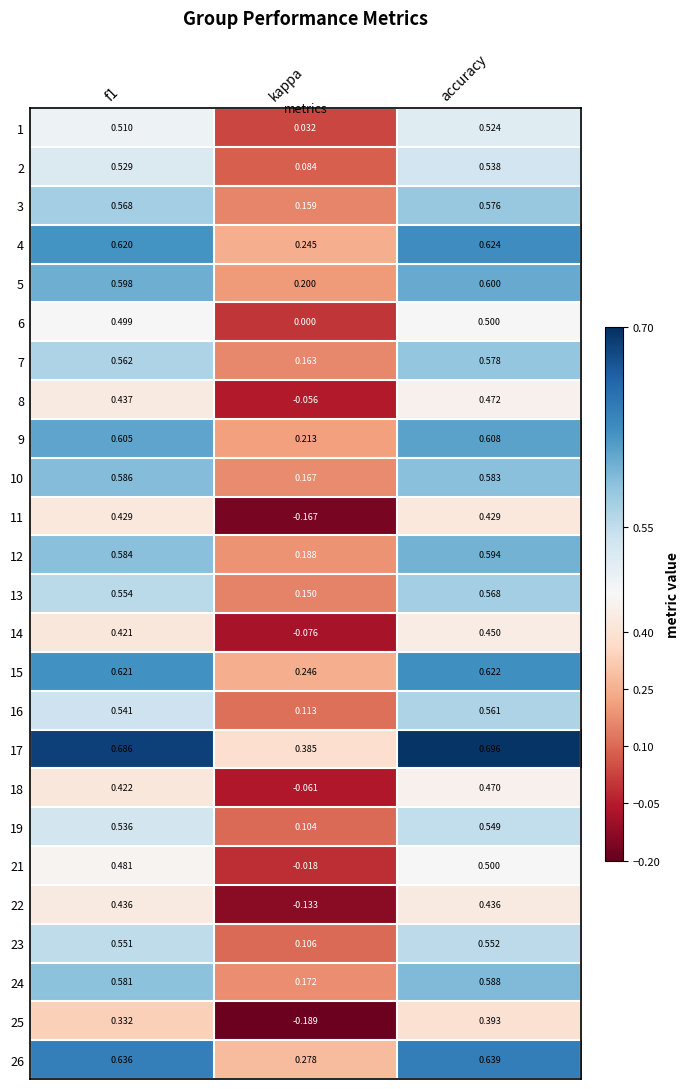

Which category has the highest value across all series?

accuracy